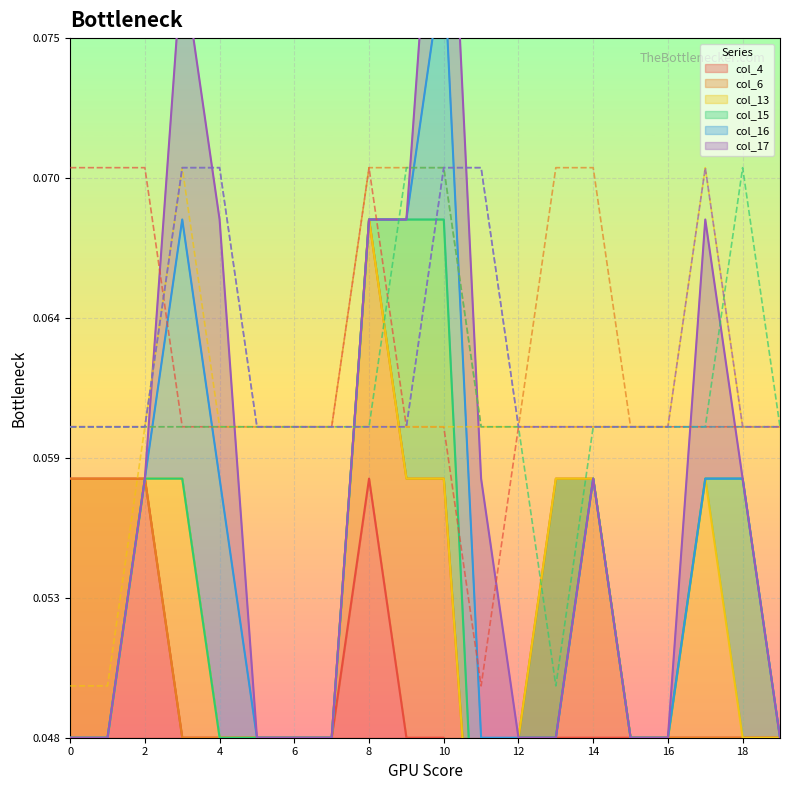

What is the value of the col_13 point at the 11th from the left?

0.1